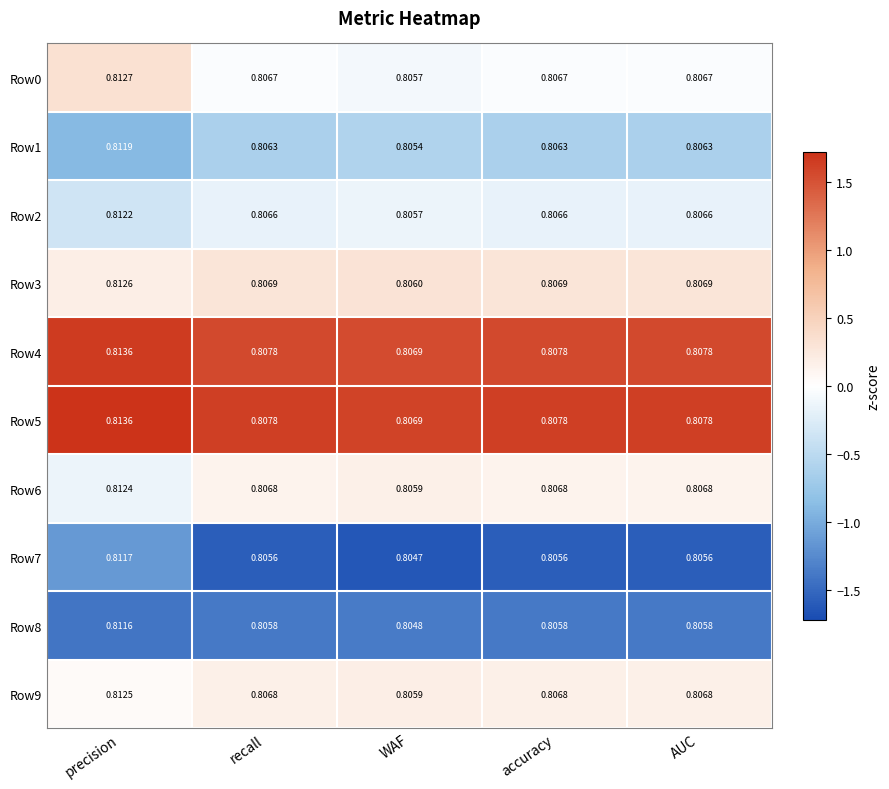

Where is Row7 nearest to the value 0?

WAF